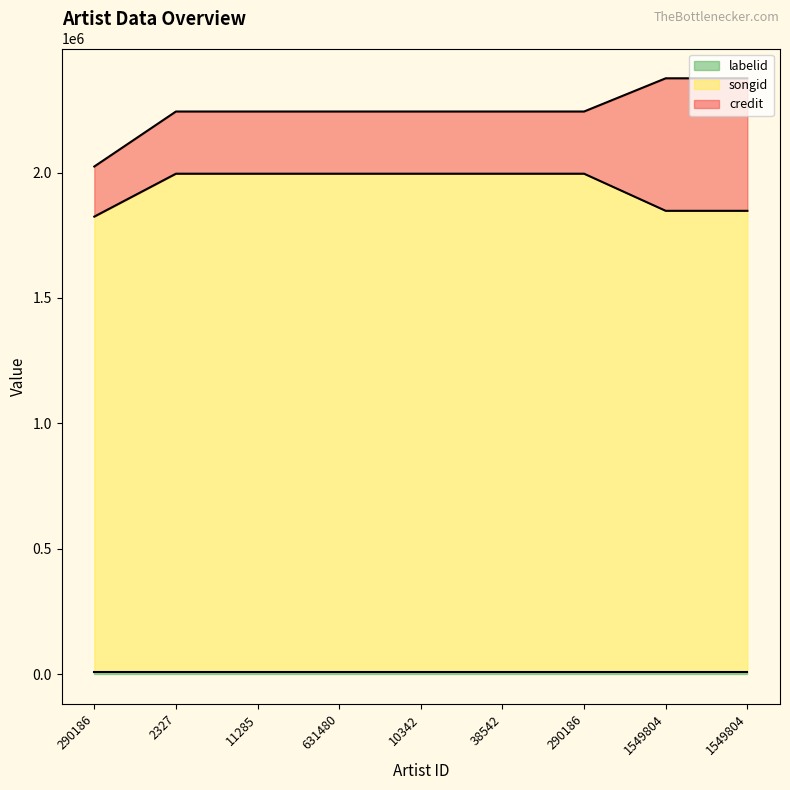

What is the difference between the highest and lowest values at 290186?

199716